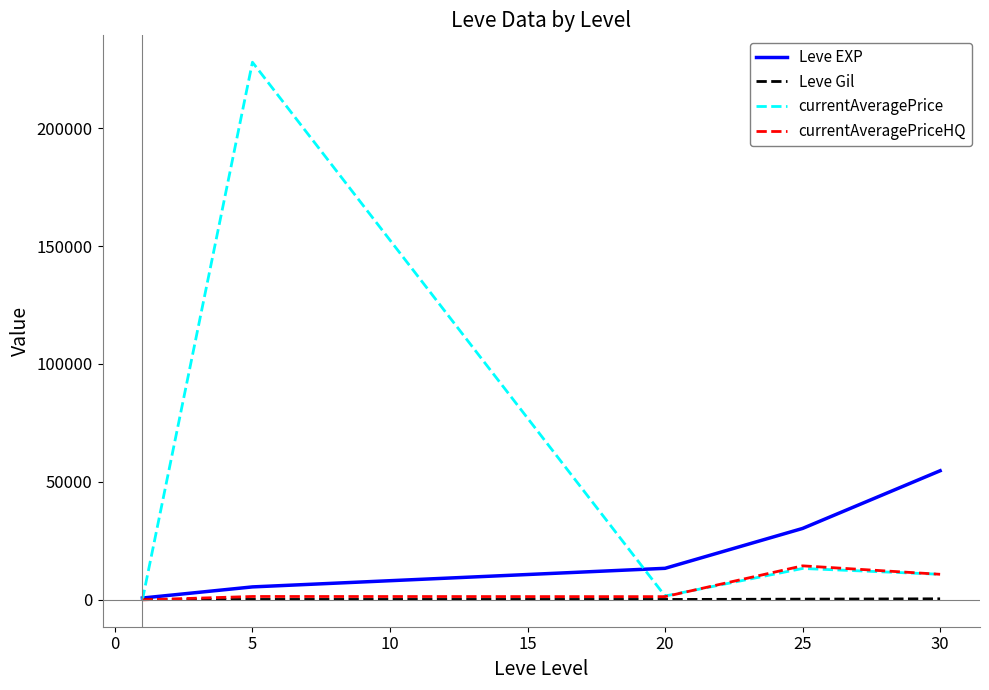

Is this an area chart (filled region under the line)?

No